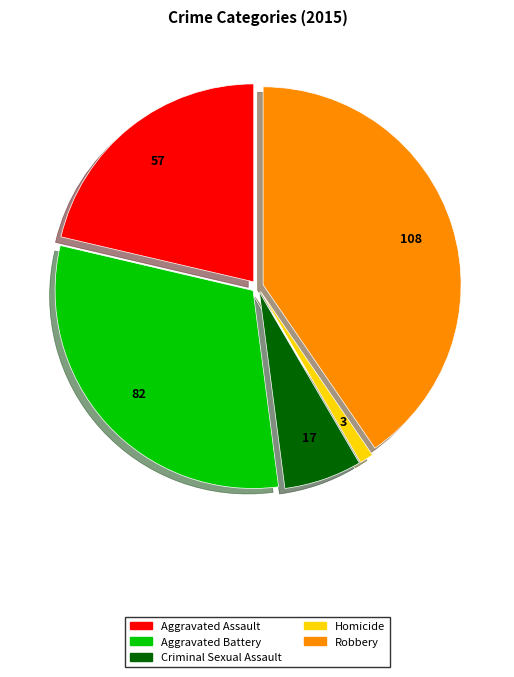

Which has a higher value, Aggravated Assault or Robbery?

Robbery